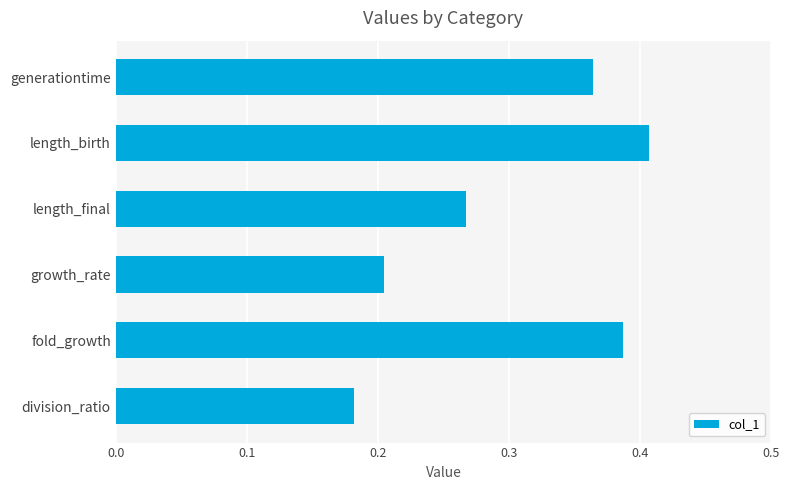

At which label is the value closest to 0?

division_ratio